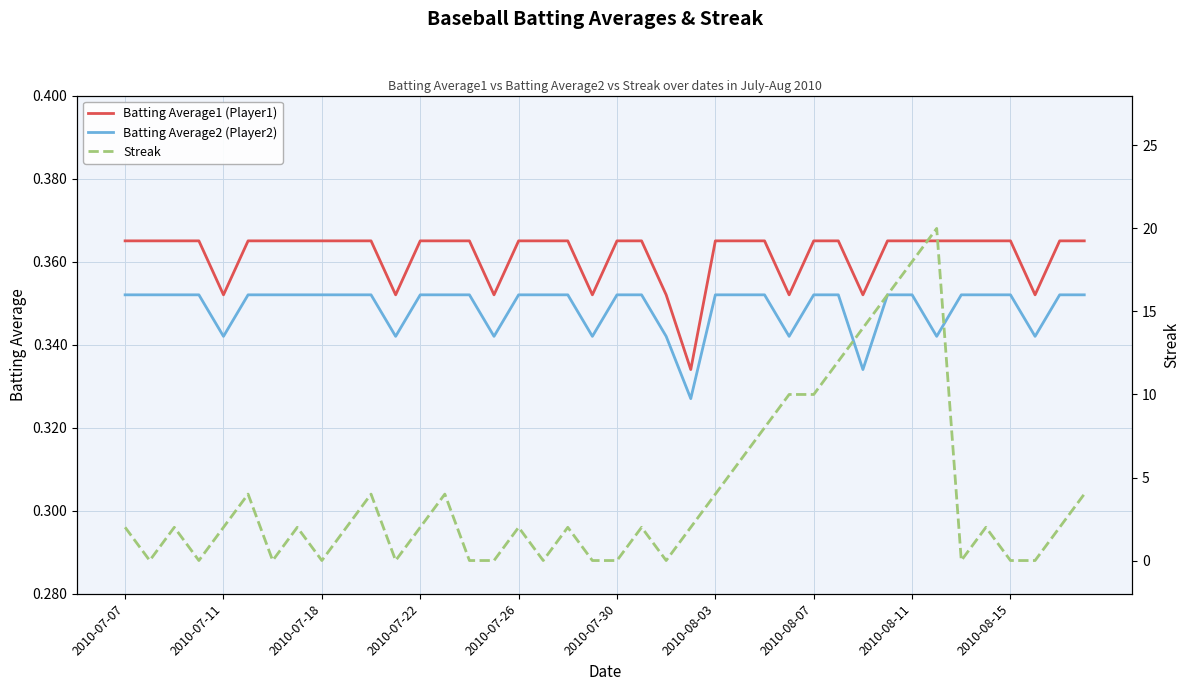

True or false: Batting Average1 (Player1) and Batting Average2 (Player2) cross at least once.

False